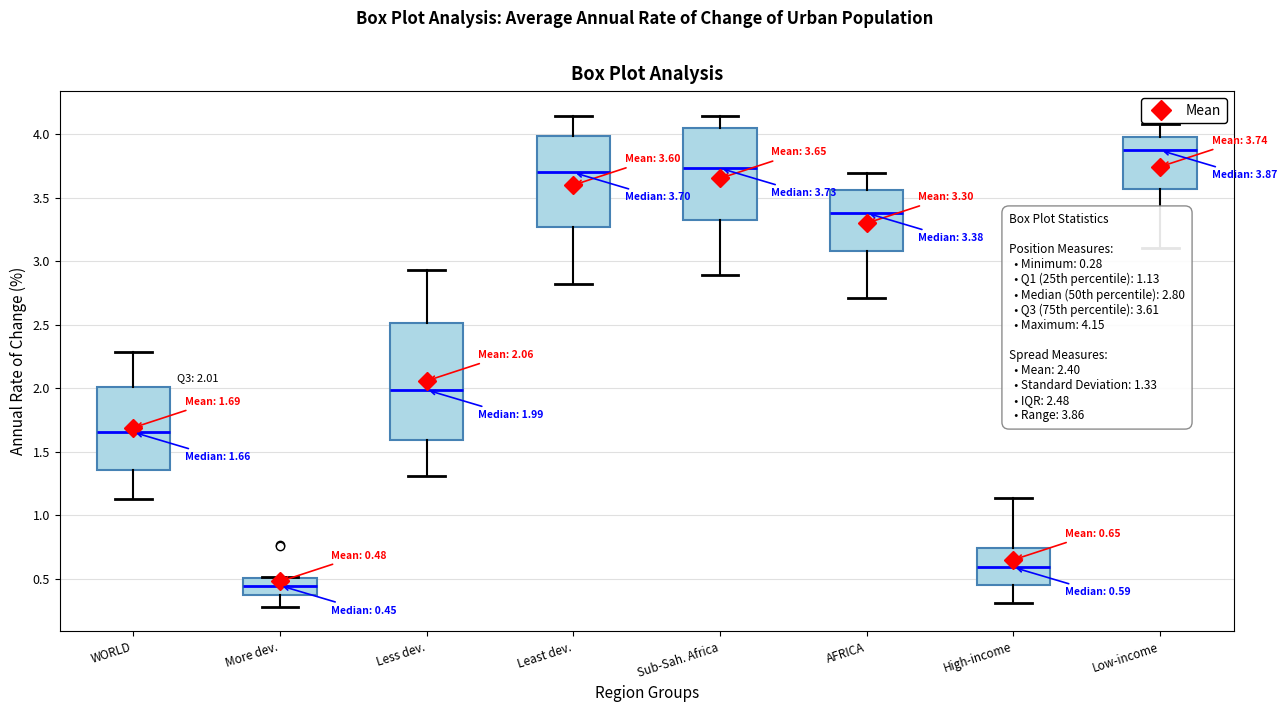

Which box is the tallest, from its lower edge to its upper edge?

Less dev.